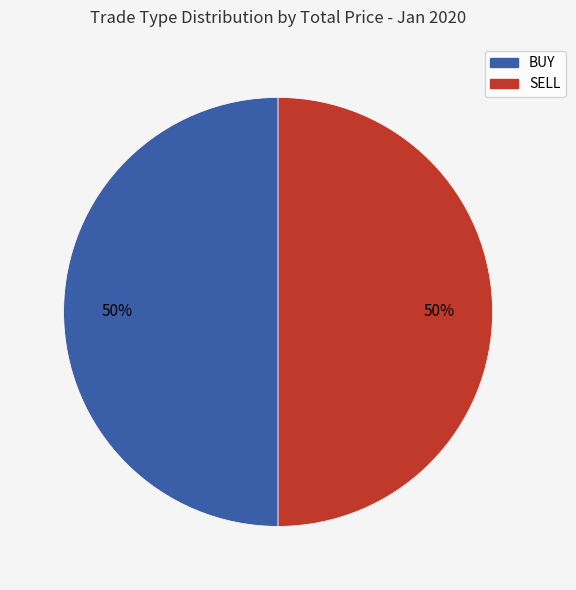

What is the ratio of the value at SELL to the value at BUY?

1.0